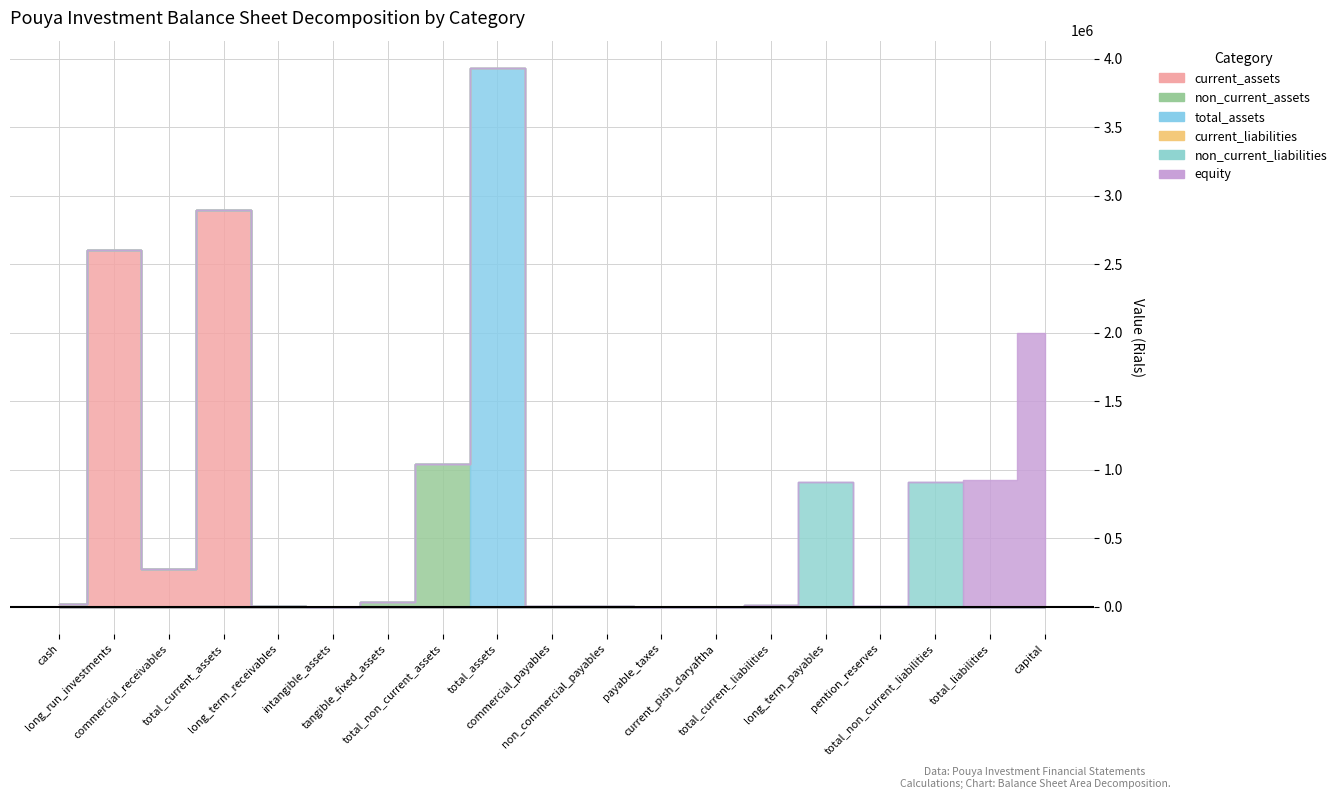

What is the spread (max minus min) of values at total_non_current_liabilities?

913008